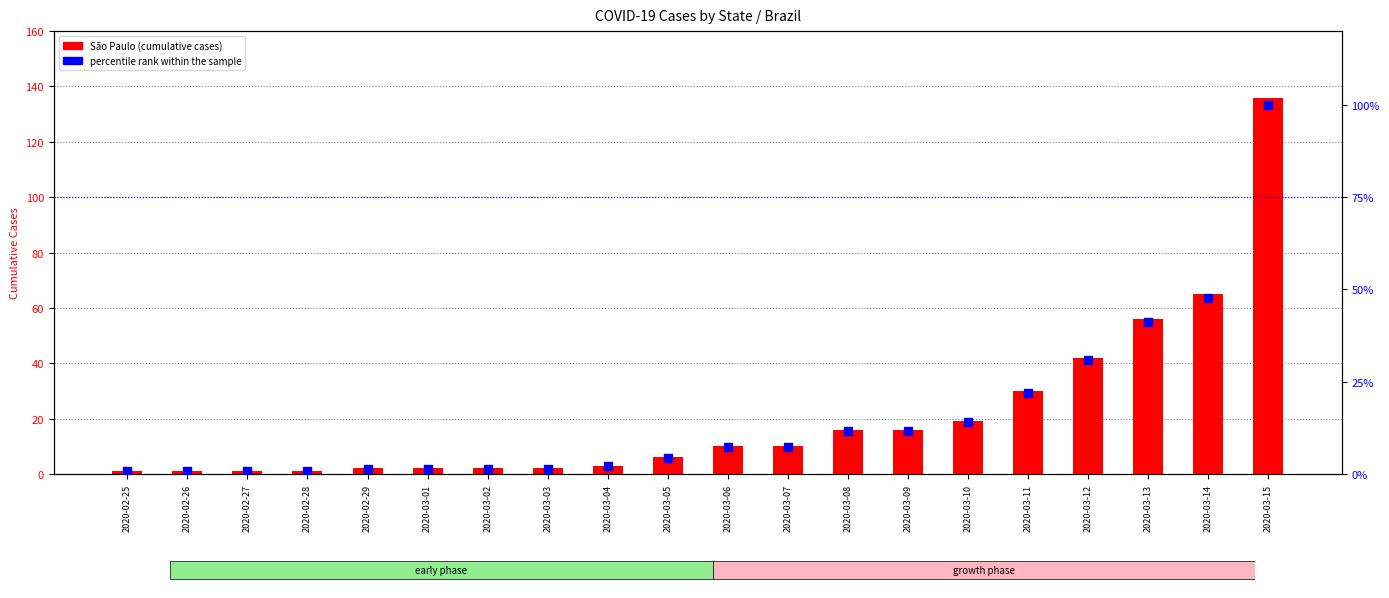

Which series has the largest total across all categories?

São Paulo